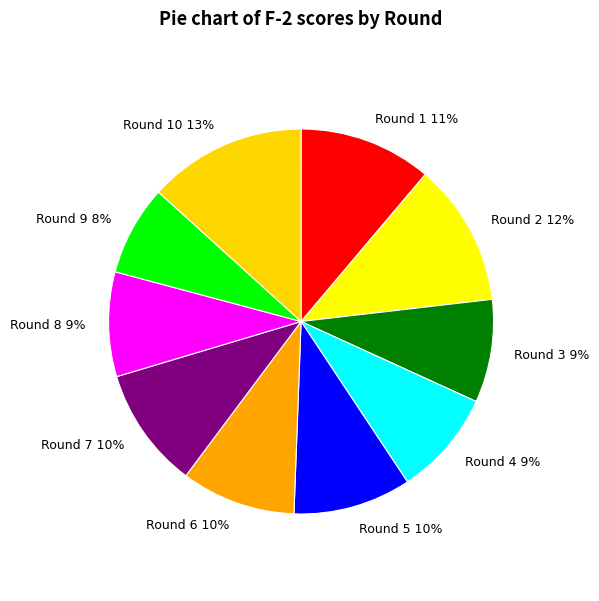

To the nearest percent, what is the combined percentage of Round 3 and Round 8?

17%